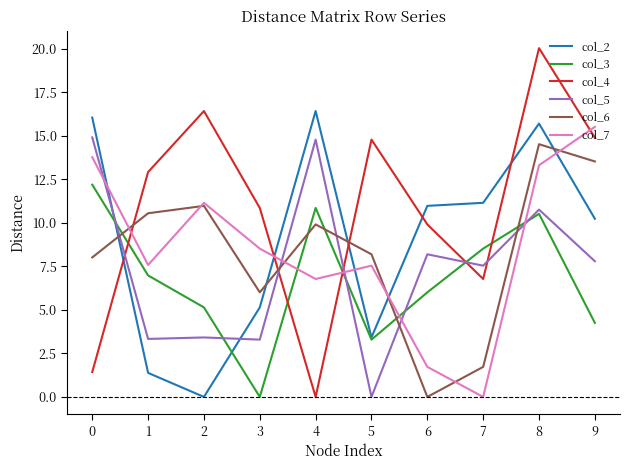

The value of col_4 at 9 is 14.9. True or false?

True